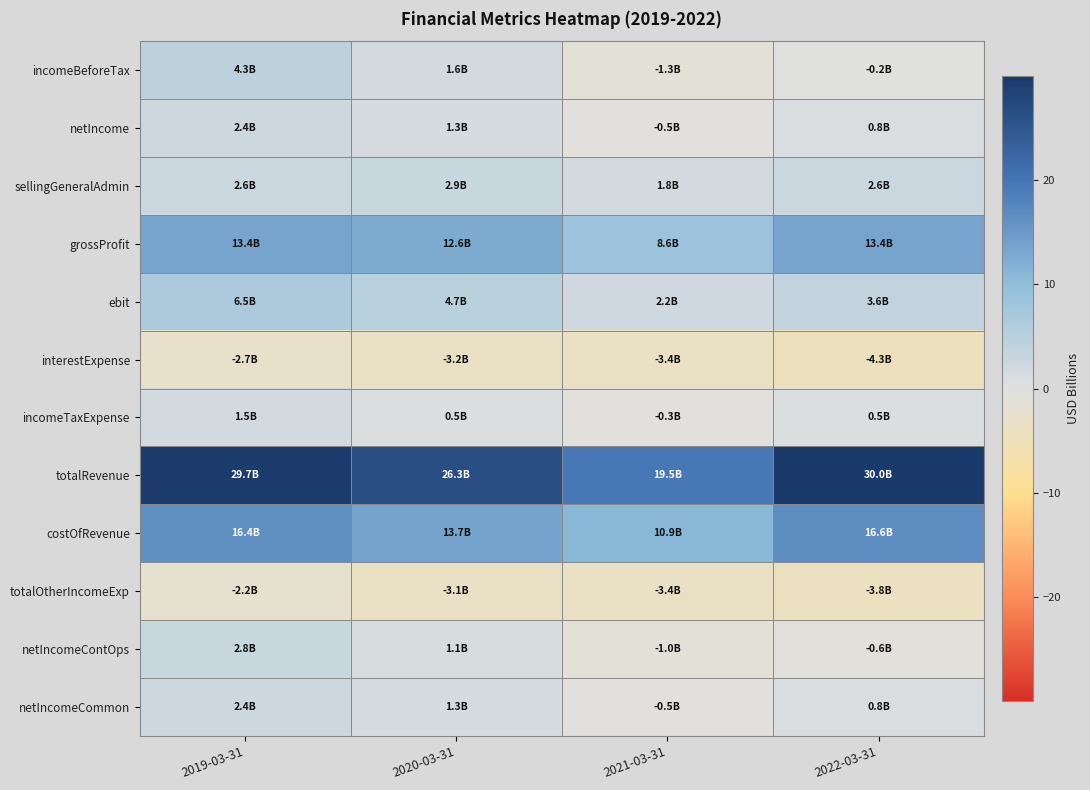

What is the spread (max minus min) of values at 2020-03-31?

29.5